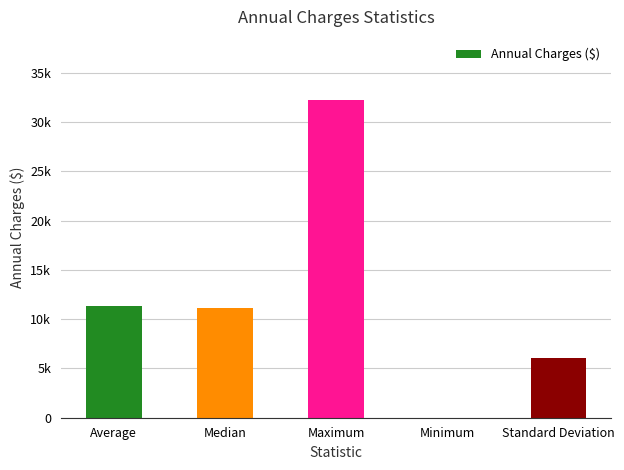

Where does the data first go above 11167?

Average